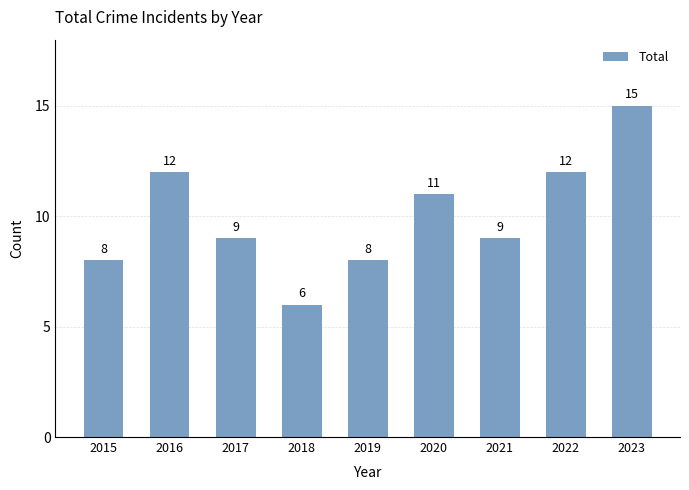

Is it true that the value at 2015 is 8?

True